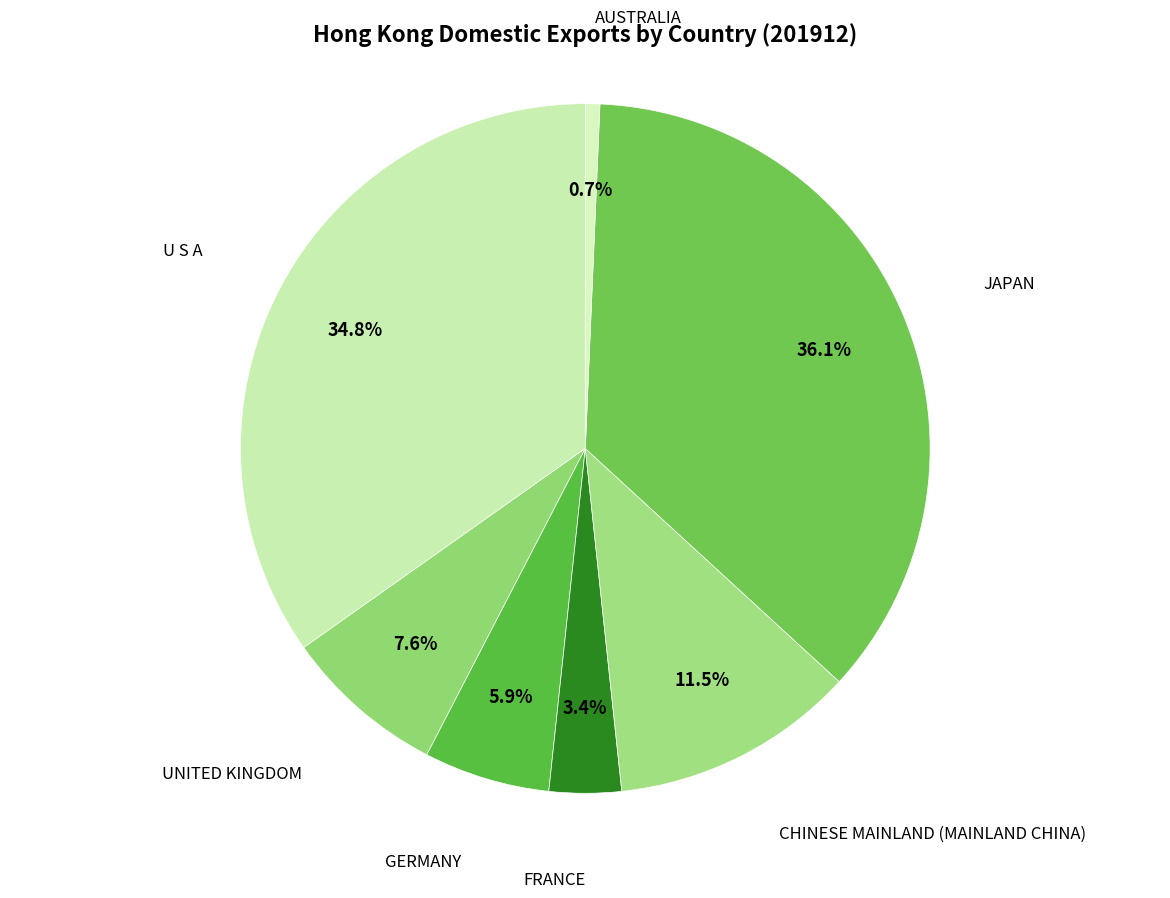

Which slice is the largest?

JAPAN